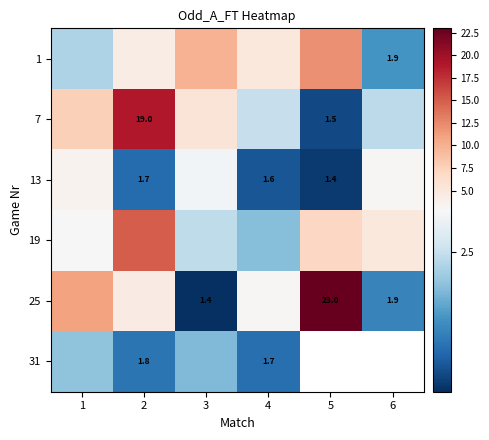

What is the difference between the 1 values at 3 and 4?

4.9